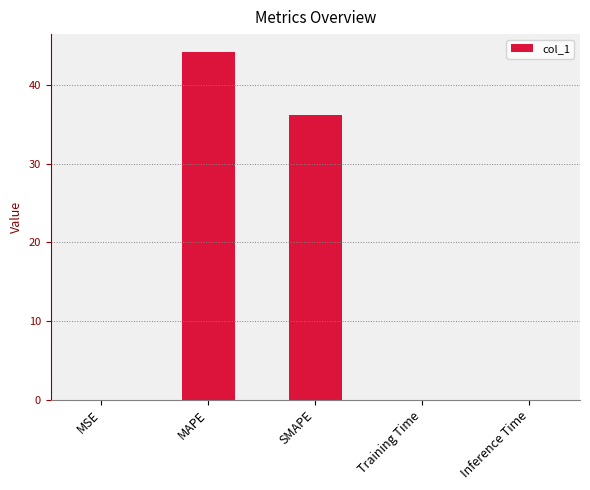

What is the maximum value shown in the chart?

44.3